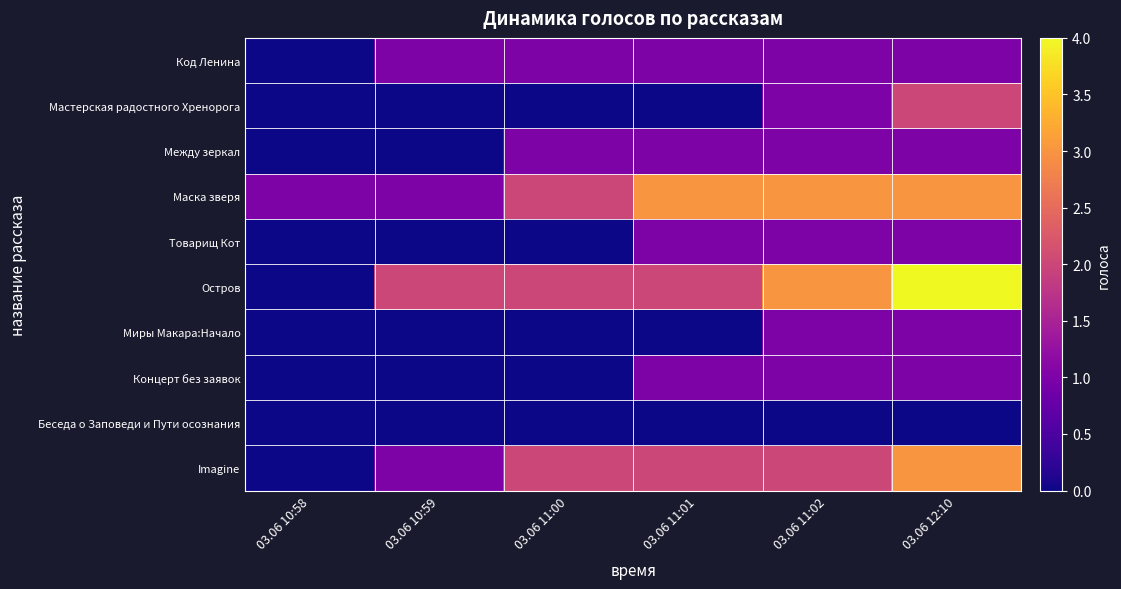

Rank the series at 03.06 10:59 from highest to lowest value.

Остров, Код Ленина, Маска зверя, Imagine, Мастерская радостного Хренорога, Между зеркал, Товарищ Кот, Миры Макара:Начало, Концерт без заявок, Беседа о Заповеди и Пути осознания